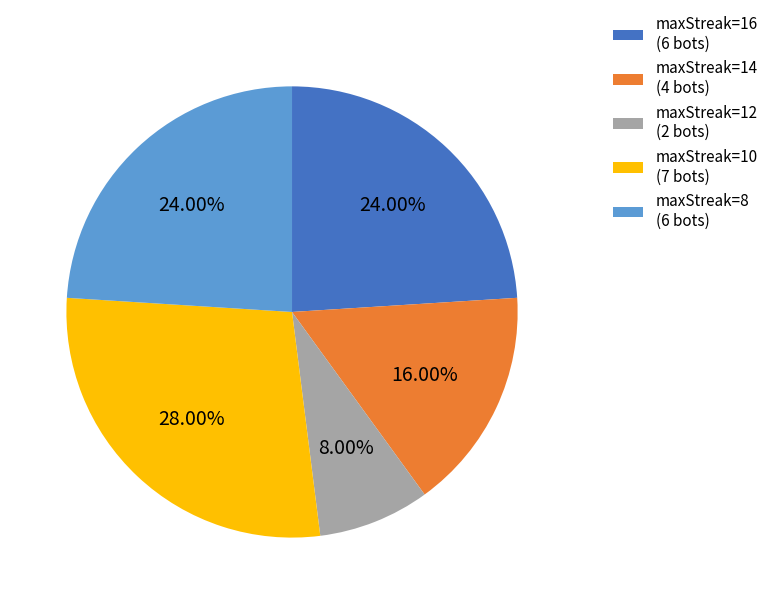

Approximately how many times larger is the value at maxStreak=12 (2 bots) compared to maxStreak=10 (7 bots)?

0.3